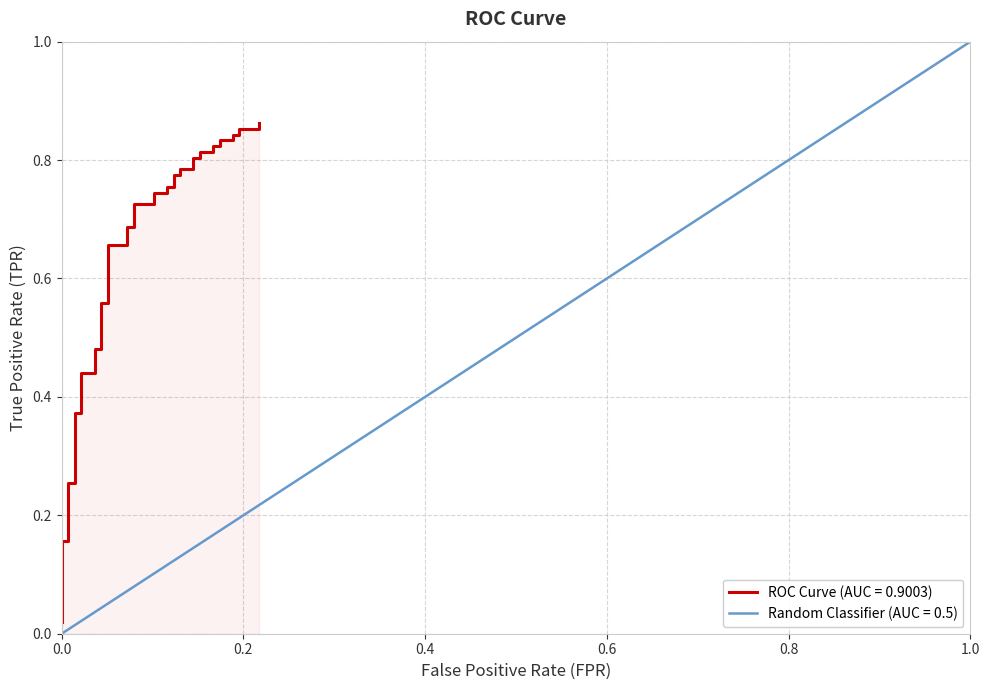

How many categories are shown in the chart?

40